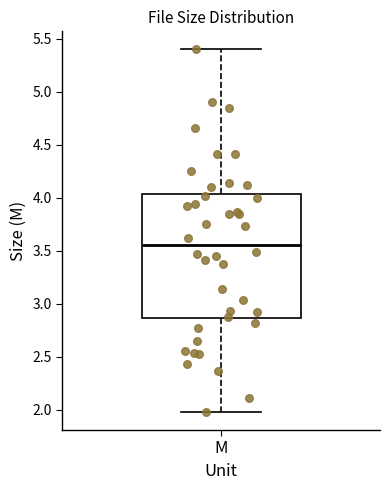

Transcribe this box plot: give where the median line is, the range the box spans, and where the two whiskers end, as read against the y-axis. The values are not printed on the chart, so give them approximately, as read against the axis.

median 3.55, box 2.85 to 4.05, whiskers 2.00 to 5.40